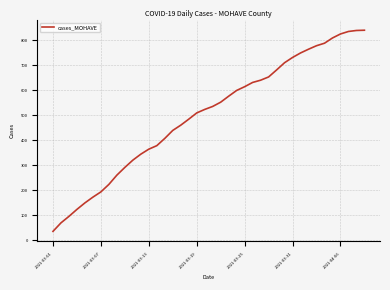

What is the smallest value displayed?

36